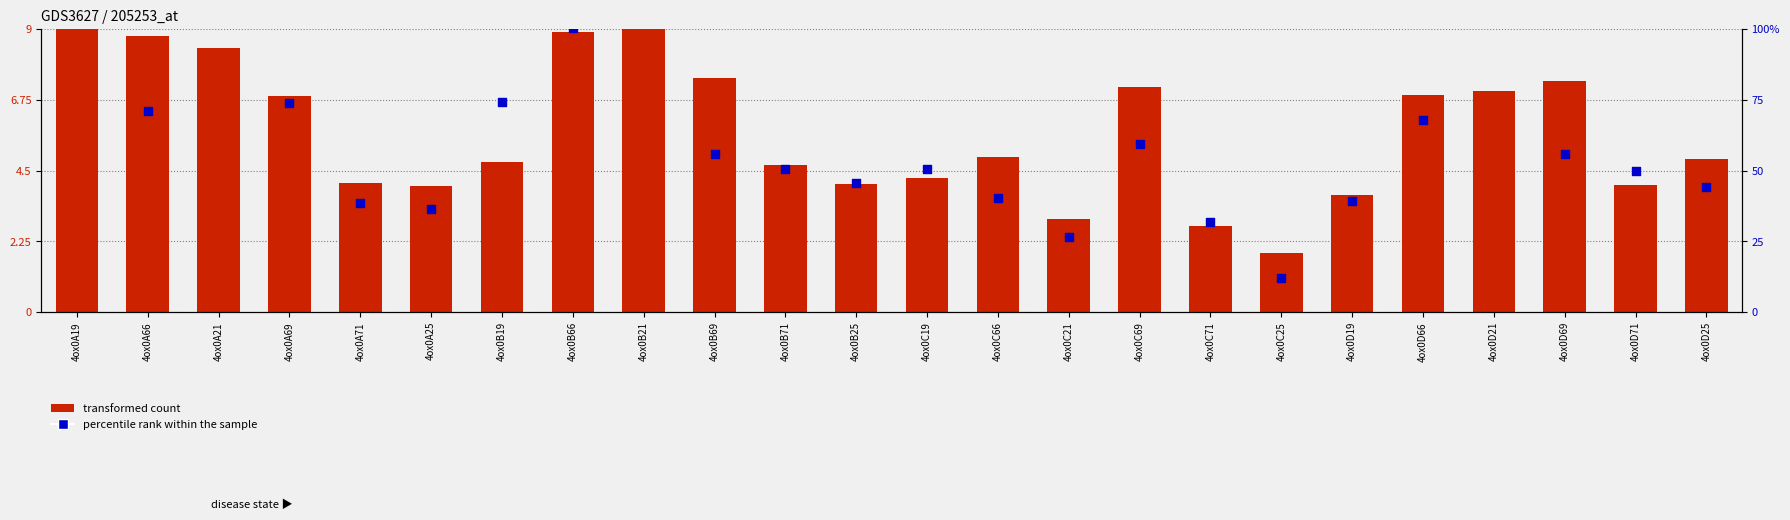

What are all the series names shown in the legend?

transformed count, percentile rank within the sample